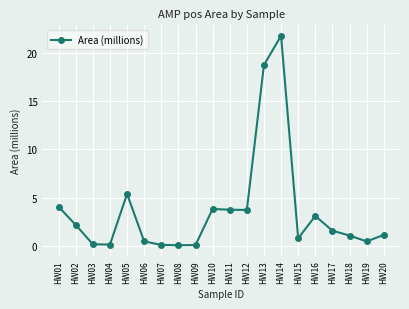

How many distinct data groups are displayed?

1